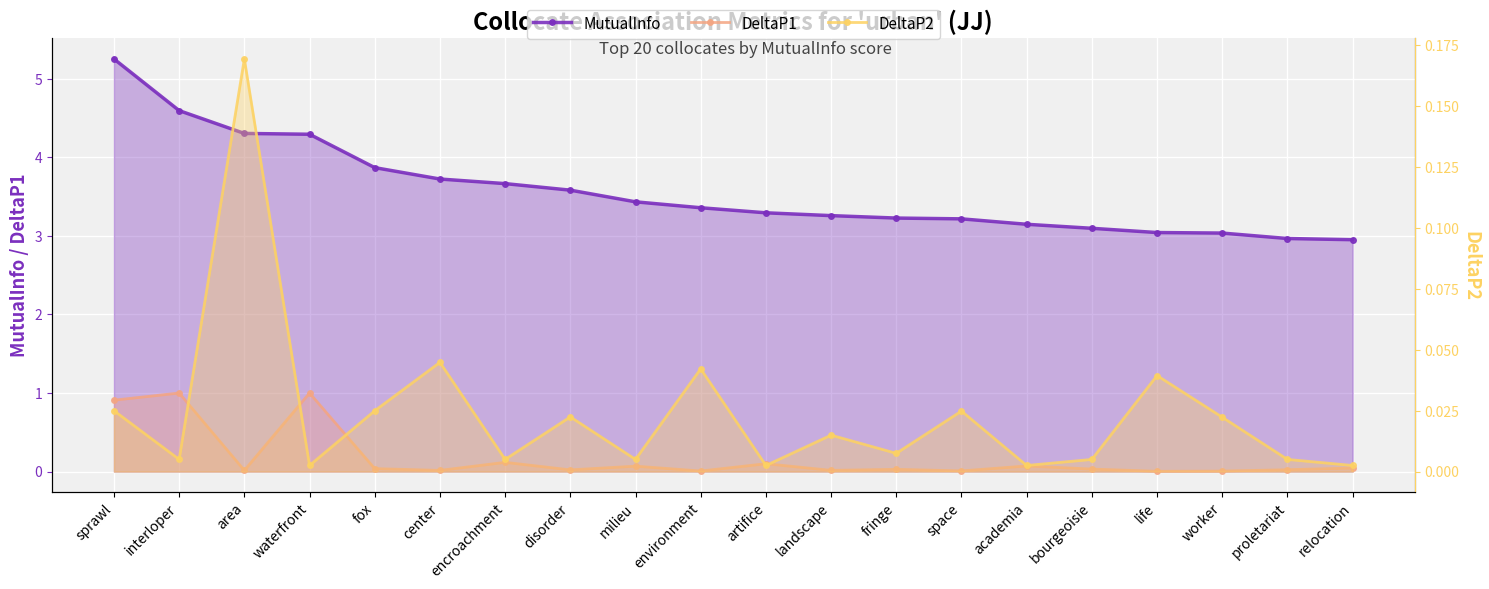

In DeltaP1, how many points are higher than both neighbors (excluding endpoints)?

7